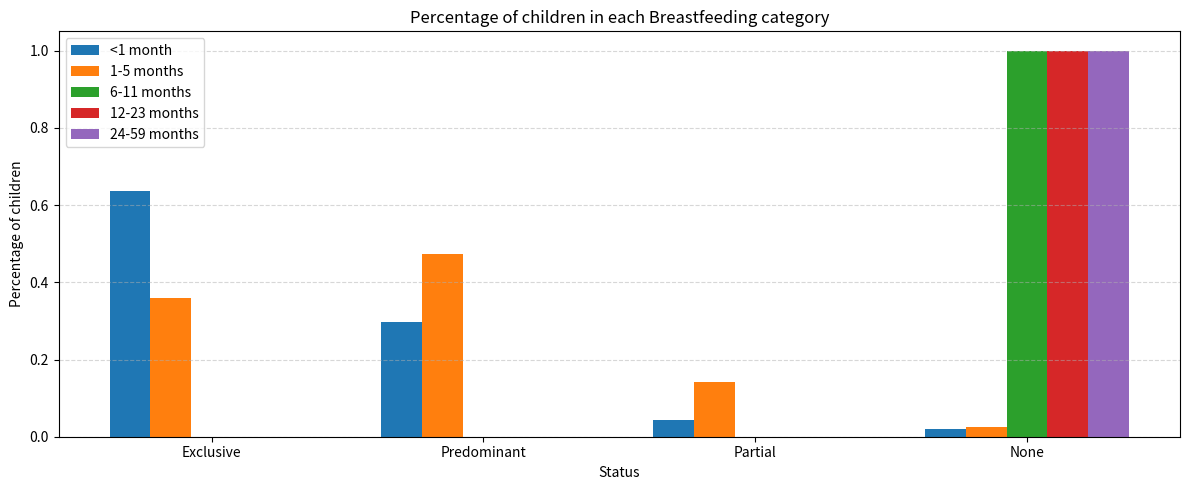

Which series changed the most between Predominant and Partial?

1-5 months